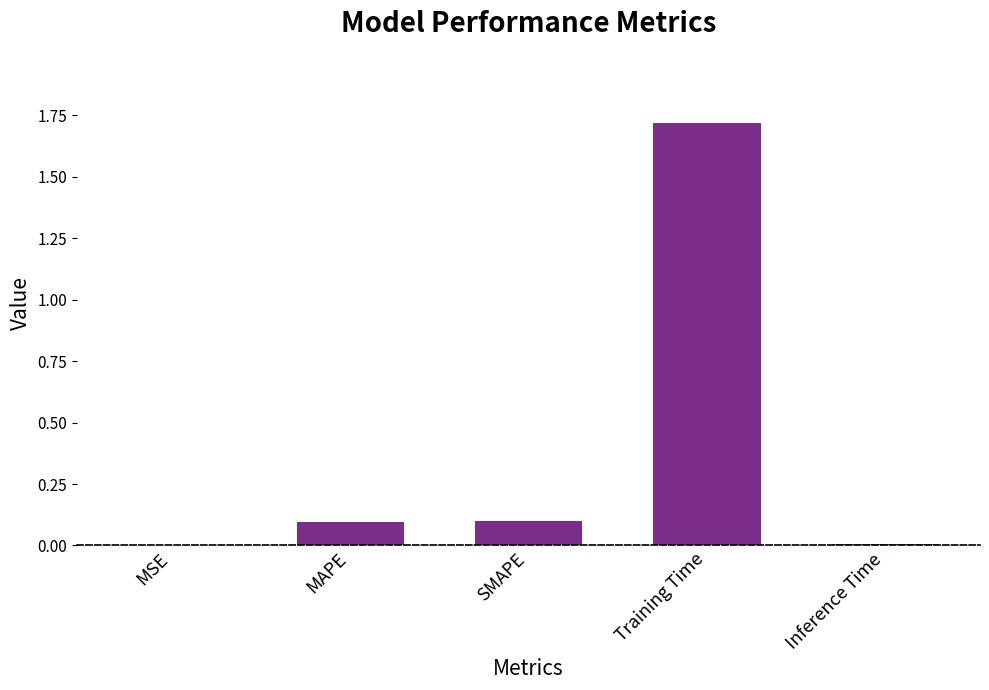

Are the bars horizontal?

No